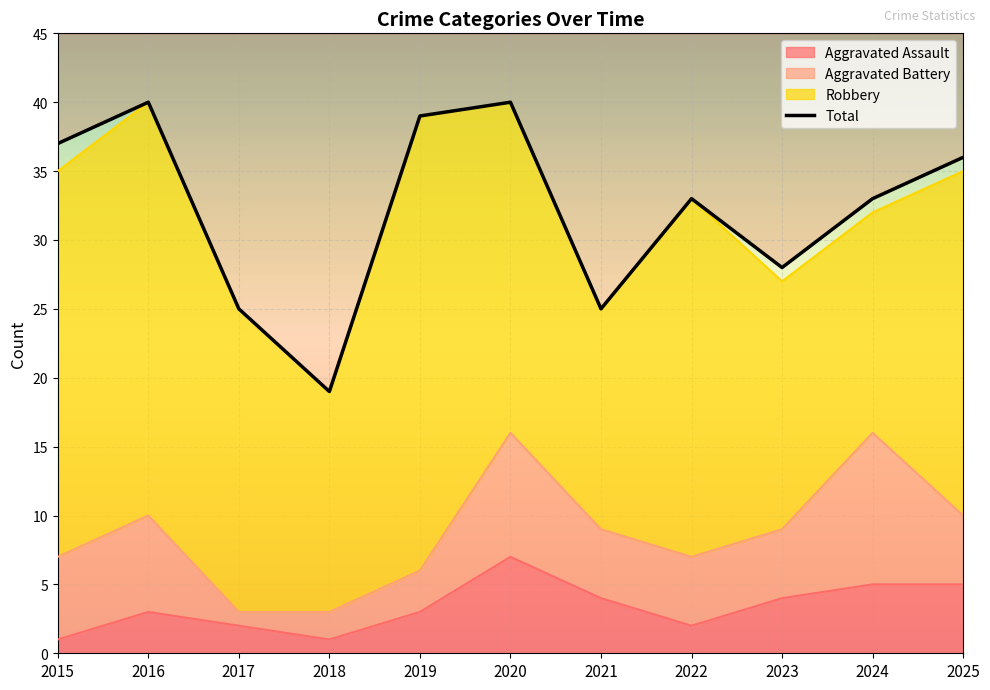

What is the spread (max minus min) of values at 2025?

31